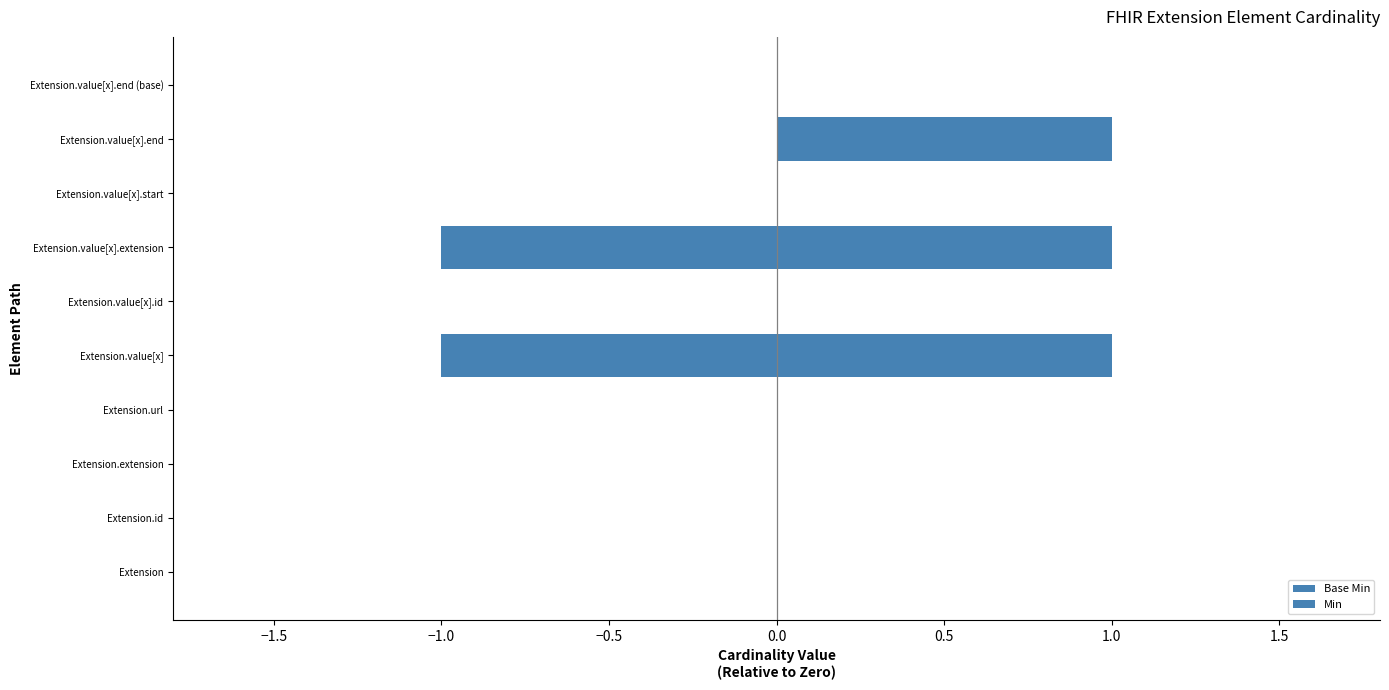

Reading right to left, transcribe all the data shown in this chart.

Base Min: 0	0	0	-1	0	-1	0	0	0	0
Min: 0	1	0	1	0	1	0	0	0	0